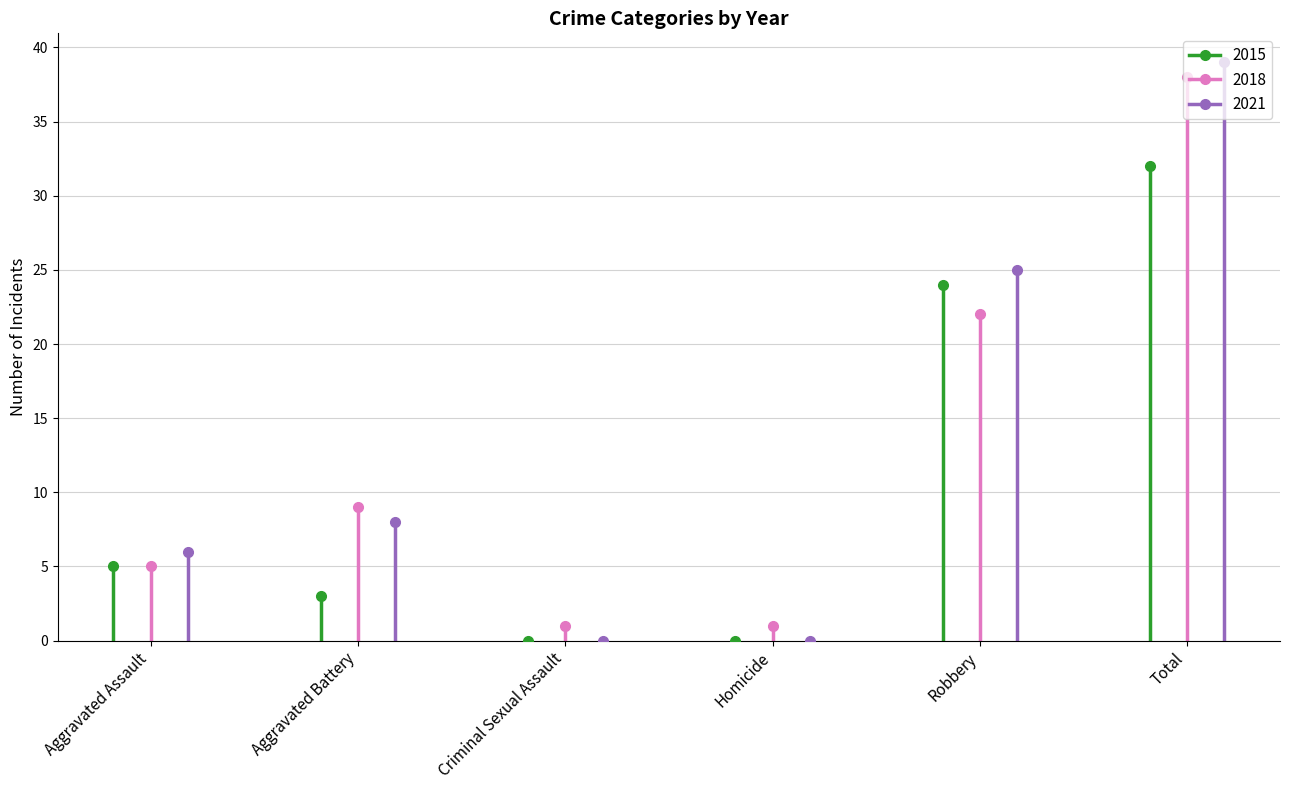

What are all the series names shown in the legend?

2015, 2018, 2021